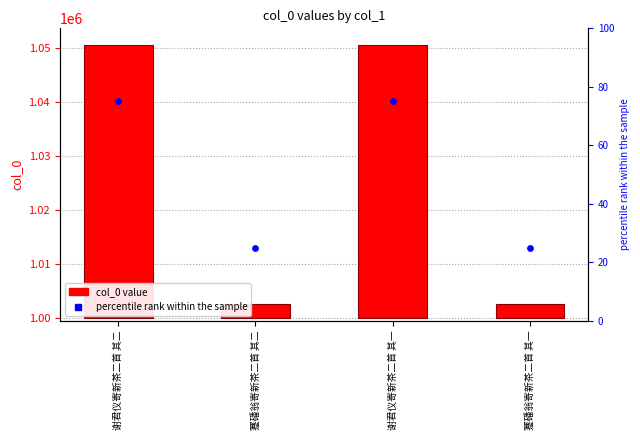

Which series has the largest total across all categories?

col_0